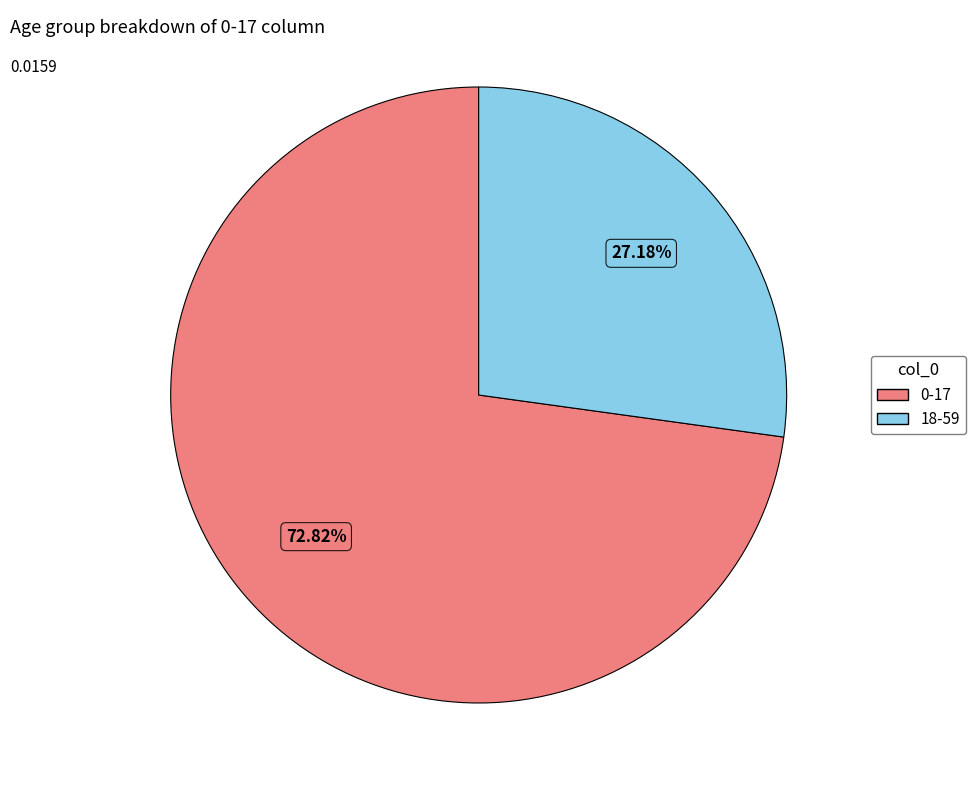

Does 0-17 represent more than half of the total?

Yes